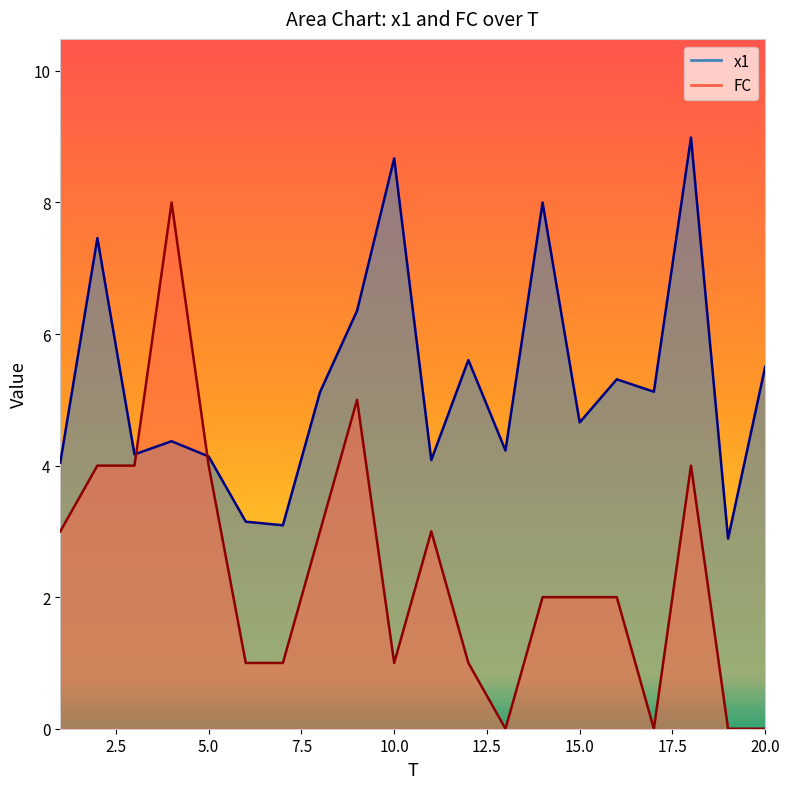

Which category has the lowest value in the x1 series?

19